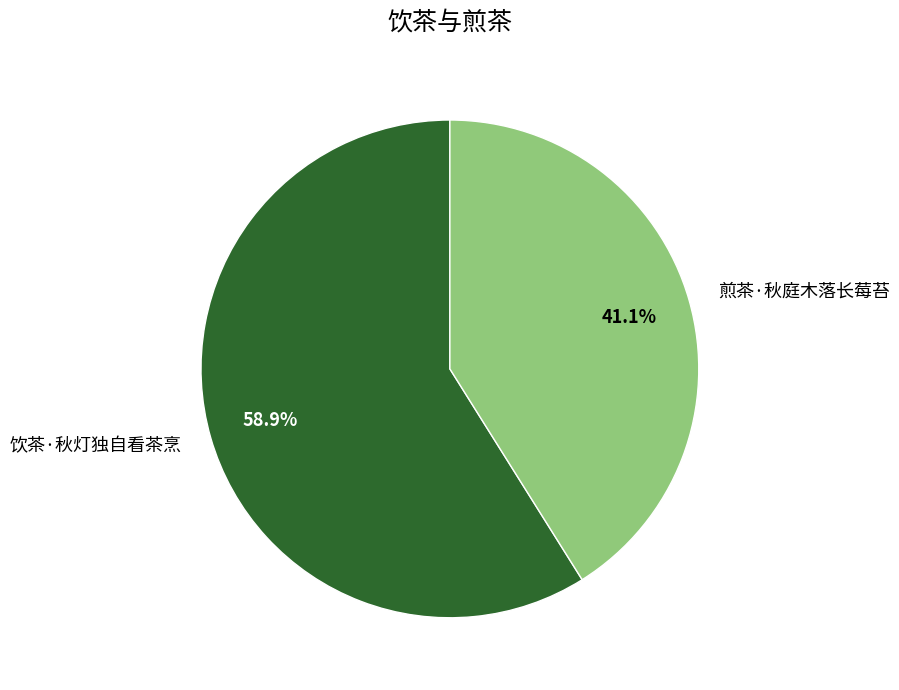

How many slices are in this pie chart?

2